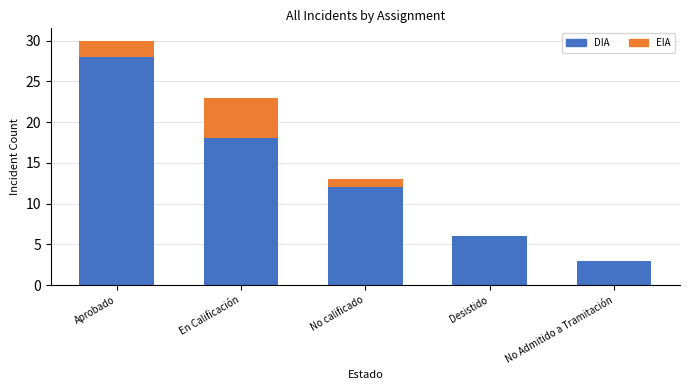

Reading left to right, transcribe the values for DIA.

Aprobado=28	En Calificación=18	No calificado=12	Desistido=6	No Admitido a Tramitación=3